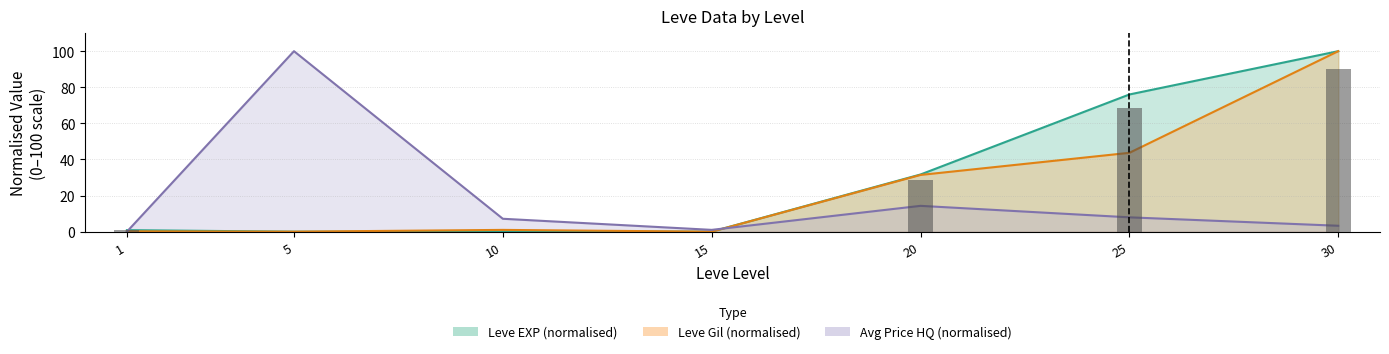

Are the bars horizontal?

No